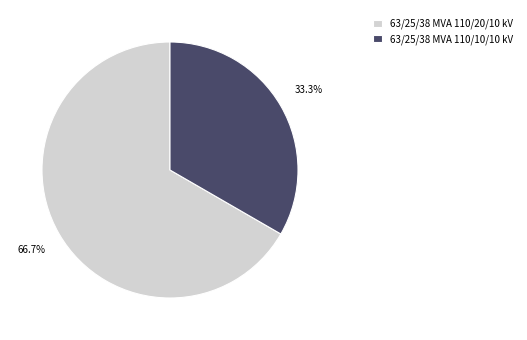

Is there a majority slice in this chart?

Yes